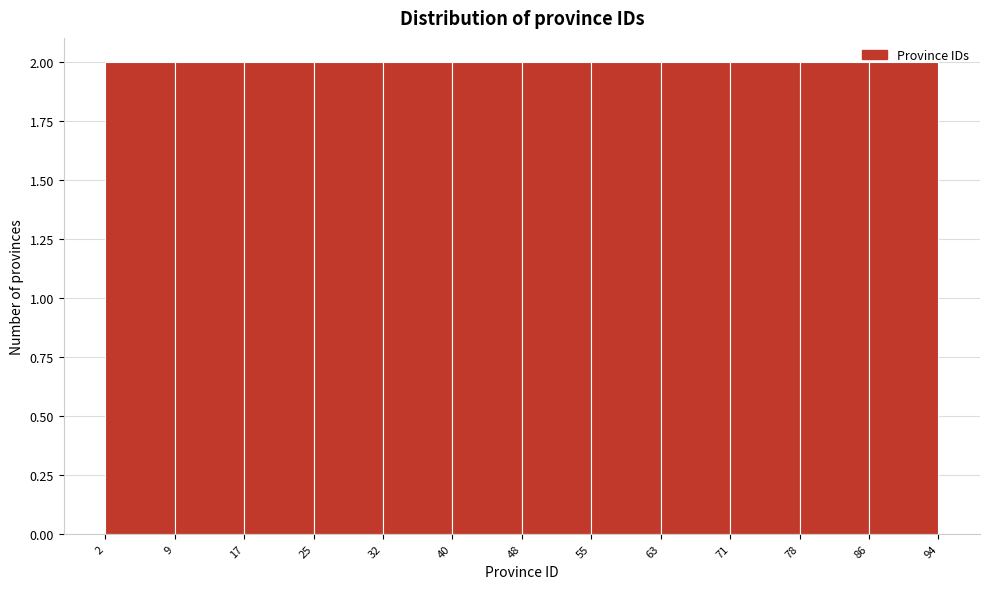

Reading left to right, transcribe this chart: for each bar, give the range it covers on the x-axis and its height. The values are not printed on the chart, so give them approximately, as read against the axis.

2 to 9: 2
9 to 17: 2
17 to 25: 2
25 to 32: 2
32 to 40: 2
40 to 48: 2
48 to 55: 2
55 to 63: 2
63 to 71: 2
71 to 78: 2
78 to 86: 2
86 to 94: 2